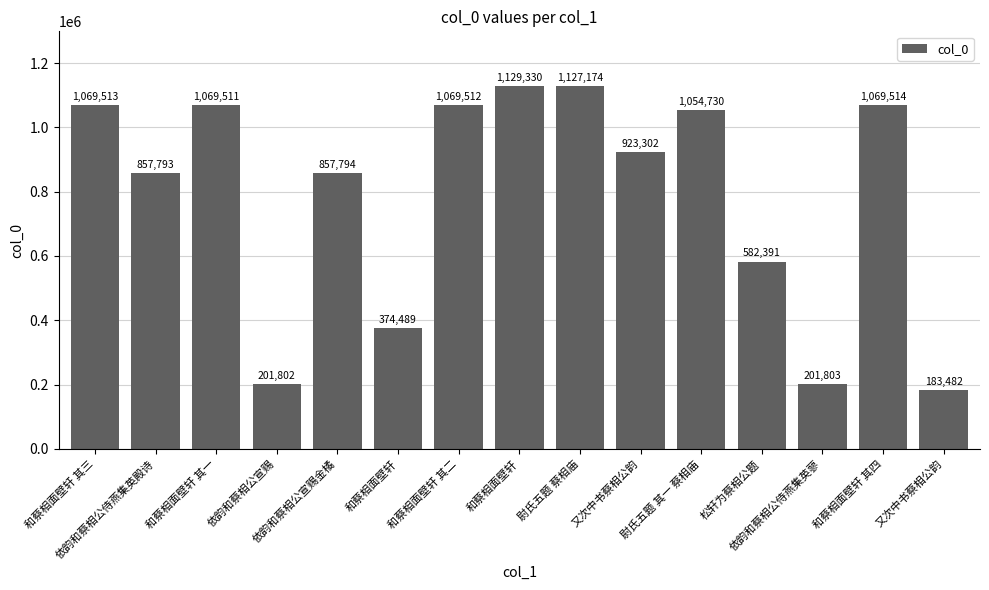

How many bars are there in total?

15